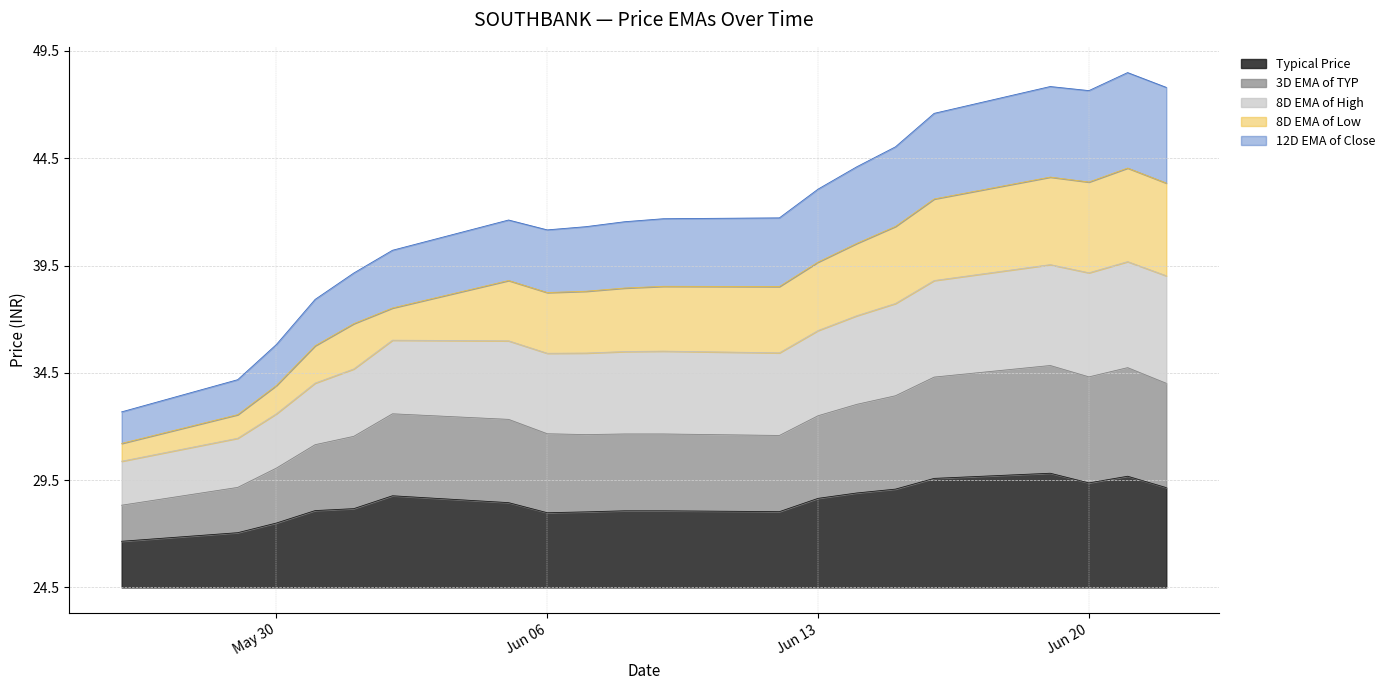

What is the label of the 17th point from the left?

2017-06-19